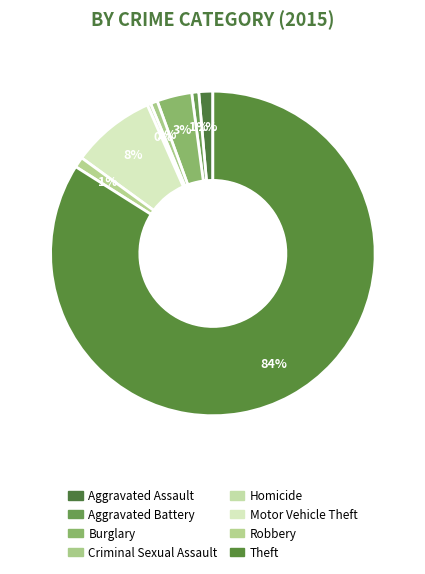

What percentage do Theft and Homicide together represent?

84.3%